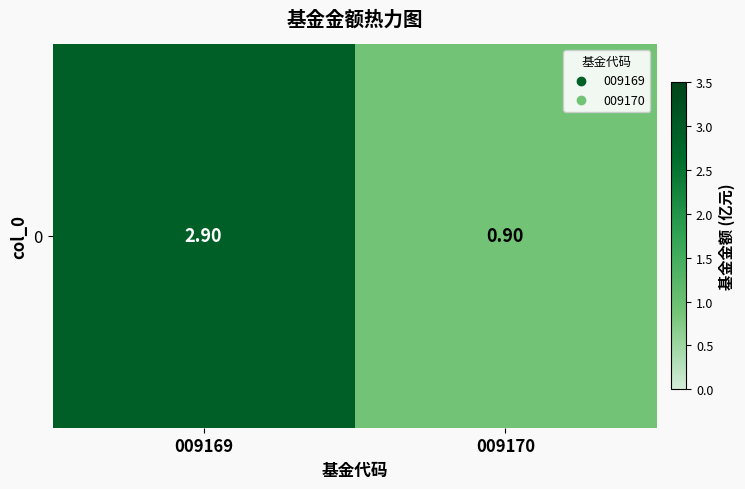

Reading right to left, list all the values displayed in this chart.

0.9	2.9